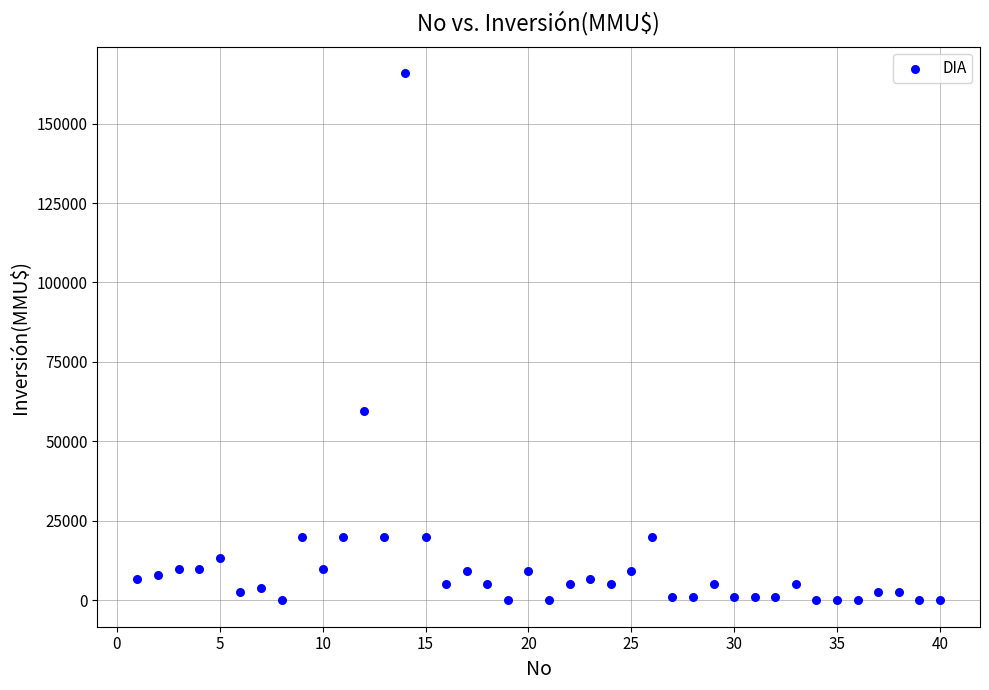

What Y value in the scatter plot is closest to 82955?

59482